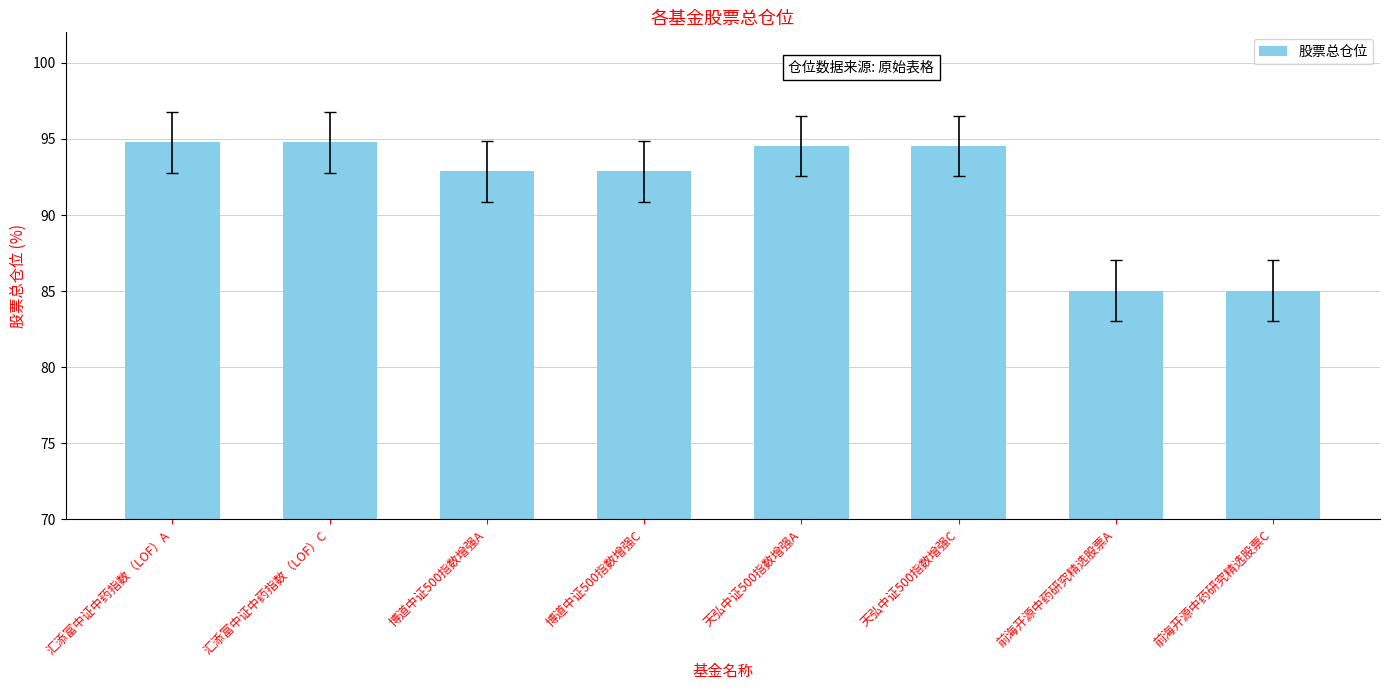

Approximately how many times larger is the value at 天弘中证500指数增强C compared to 博道中证500指数增强C?

1.0